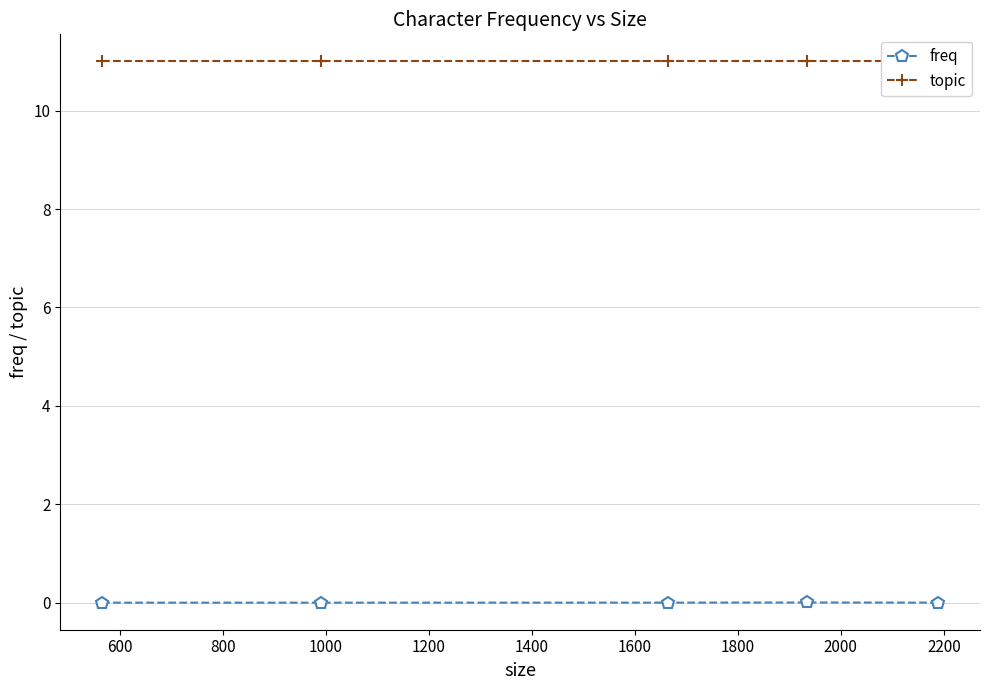

What is the difference between the highest and lowest values at 1000?

11.0